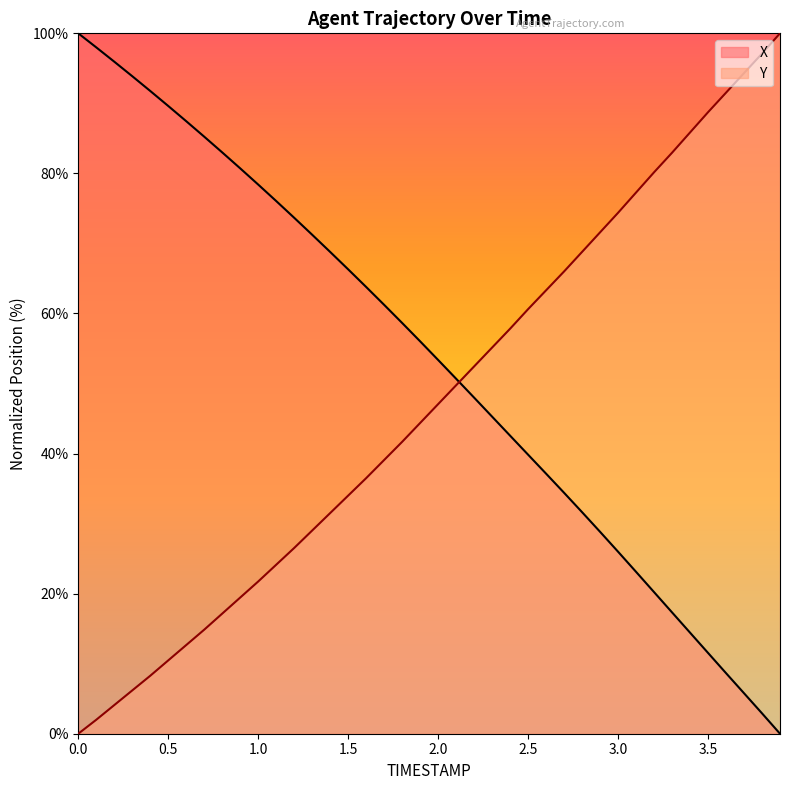

How many lines are shown in the chart?

2